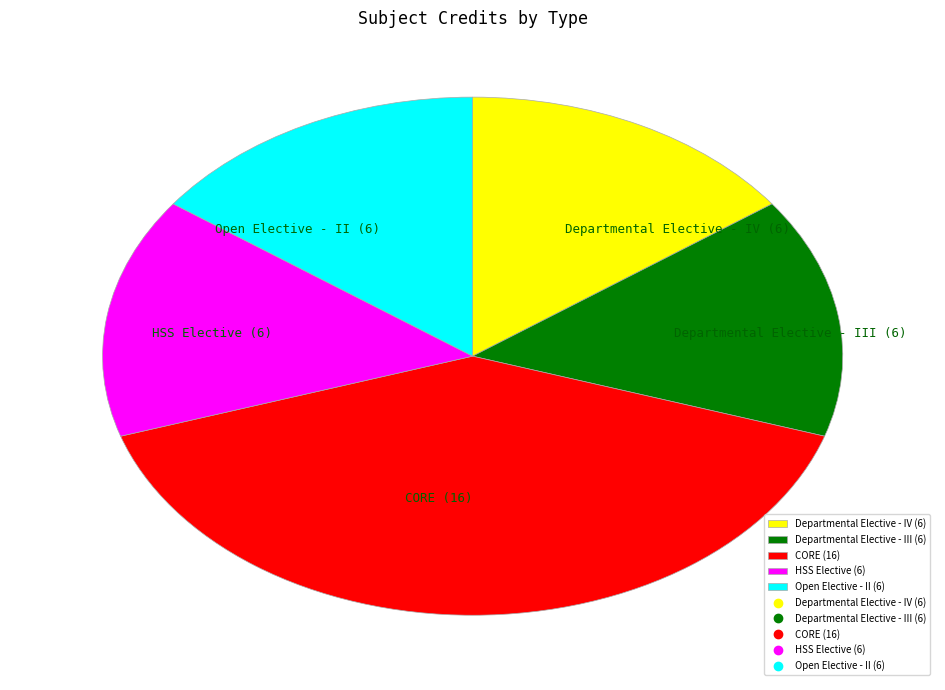

Do Open Elective - II (6) and CORE (16) together represent more than half of the pie?

Yes